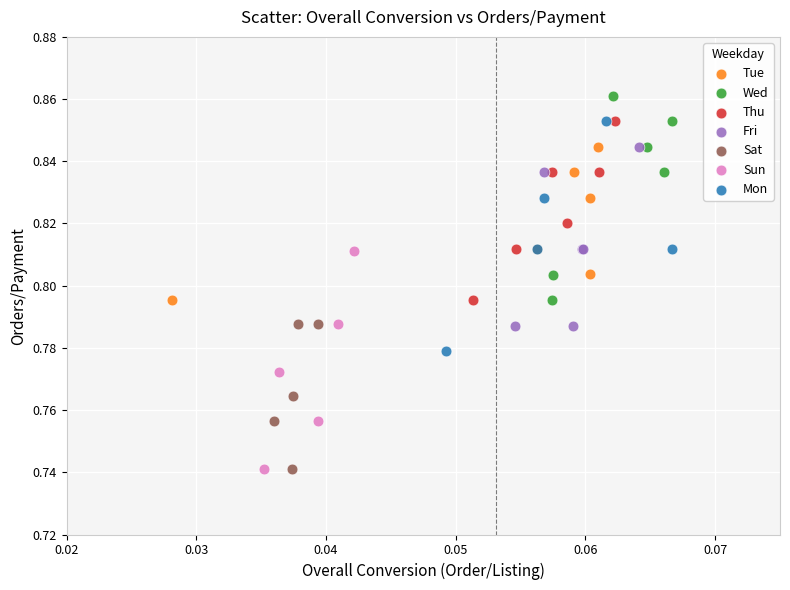

Which series contains the highest Y value?

Wed